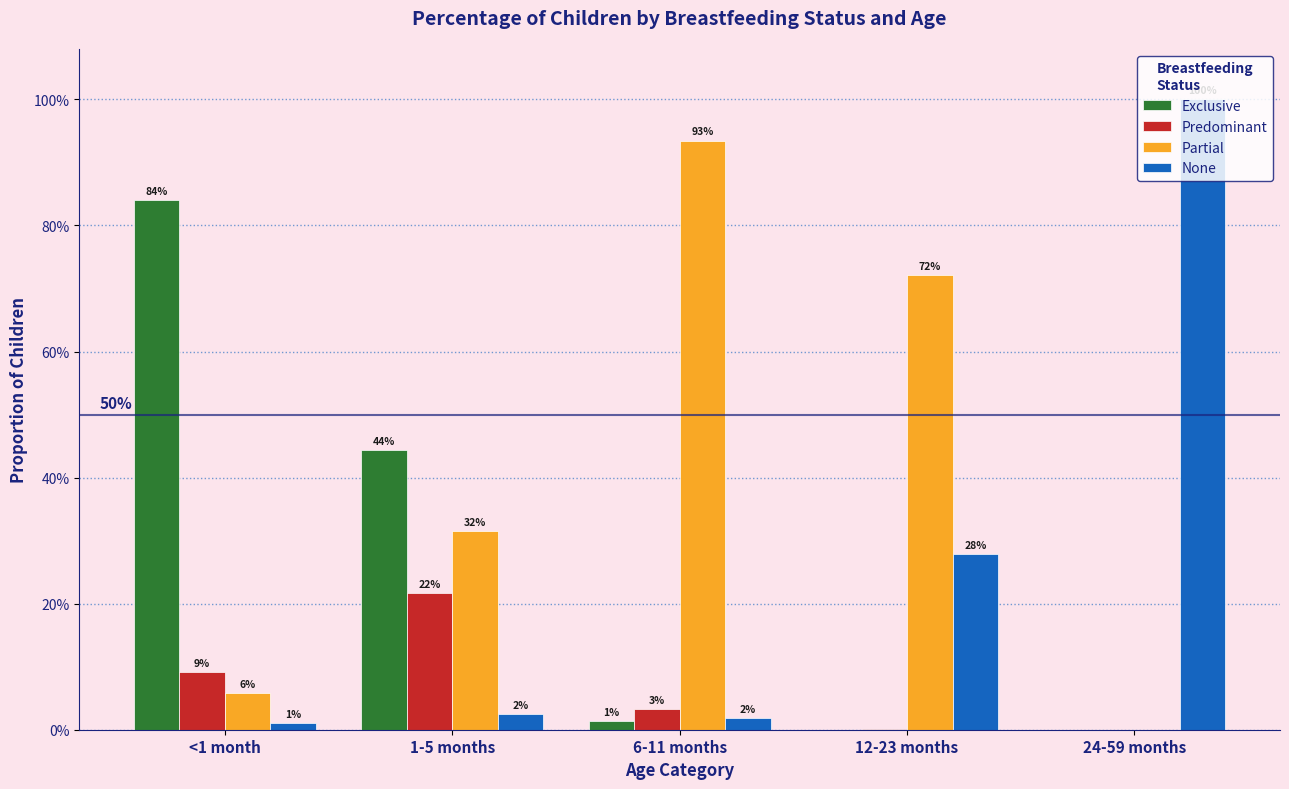

Are the bars horizontal?

No